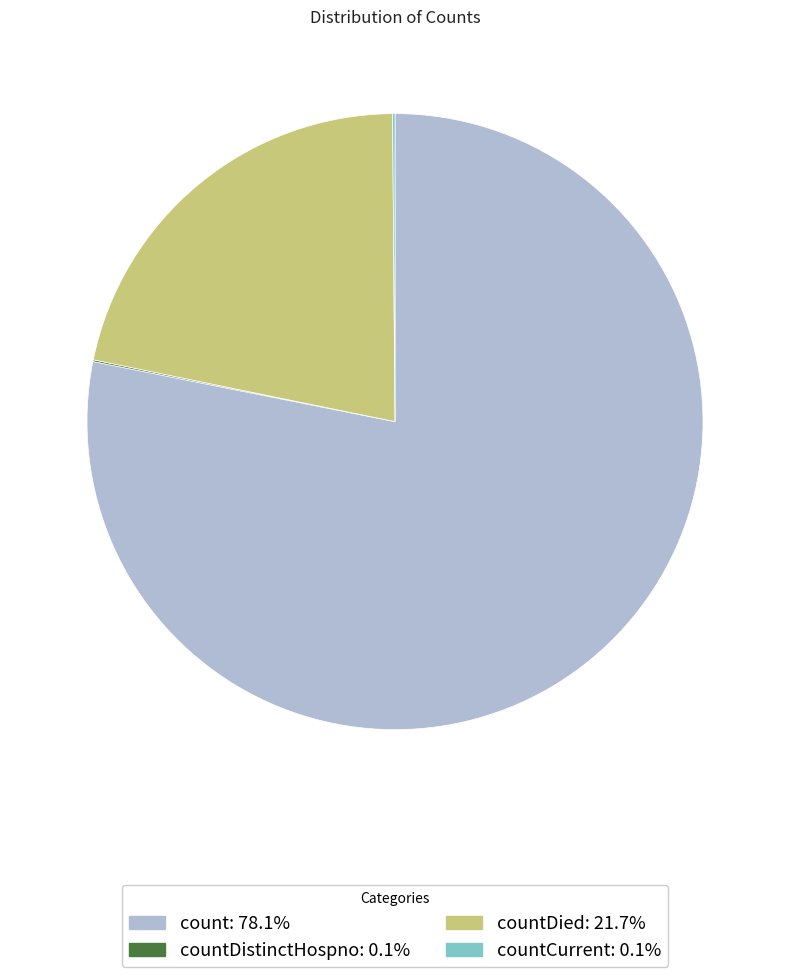

Is there a majority slice in this chart?

Yes